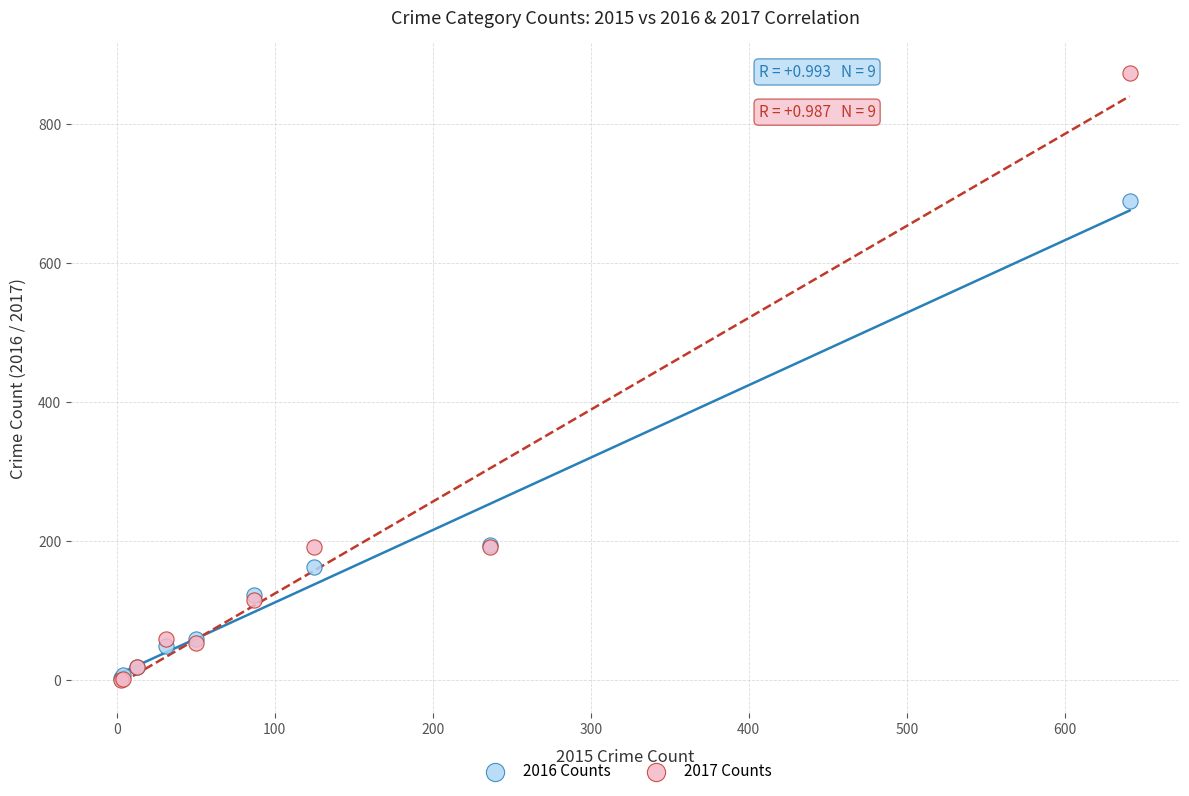

Which series has the largest Y range (max minus min)?

2017 Counts